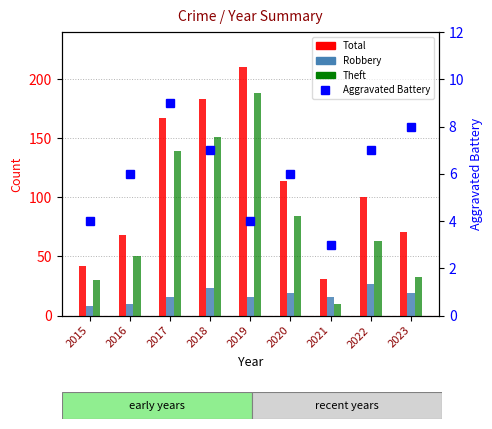

How many groups of bars are there?

9